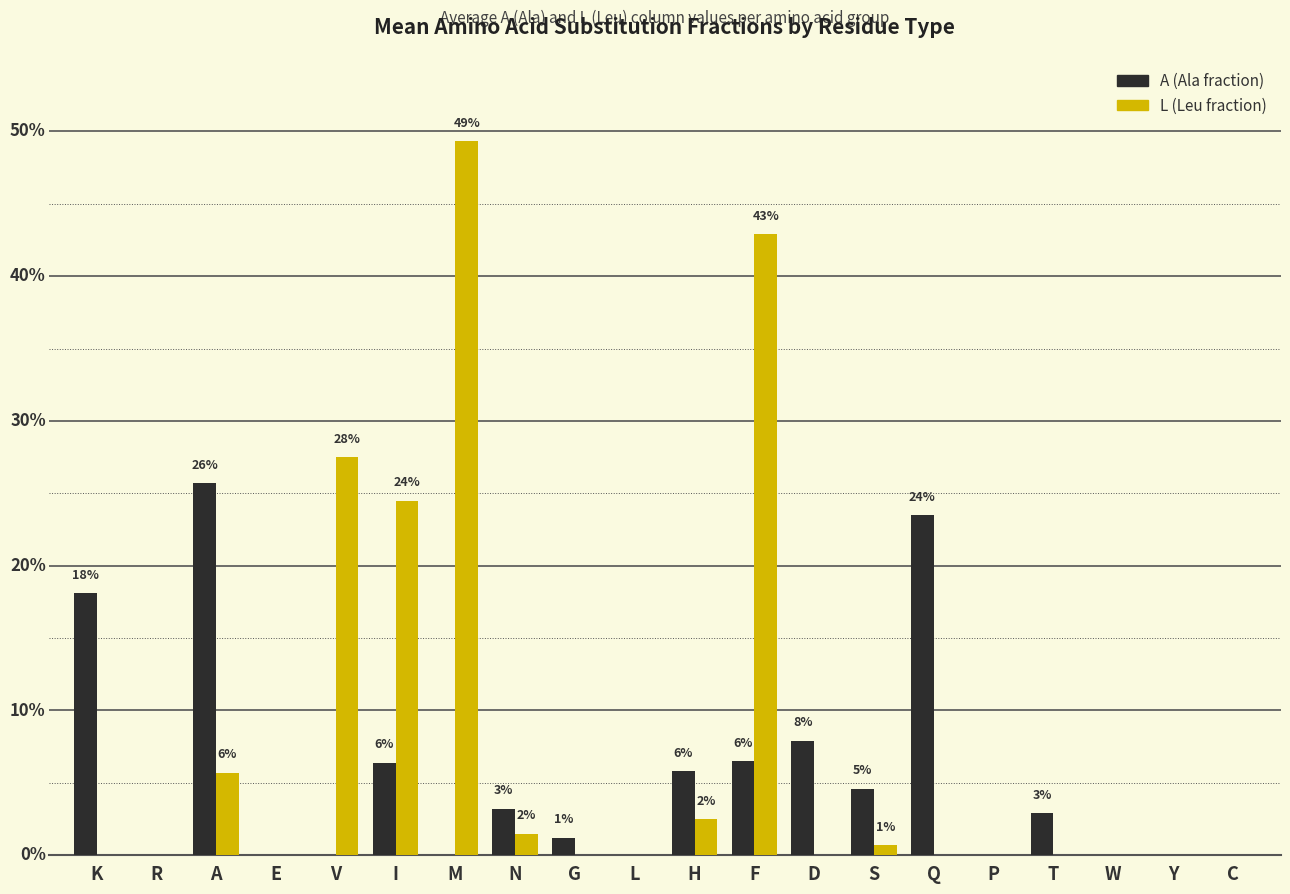

Is the value of A (Ala fraction) at R greater than the value of L (Leu fraction) at H?

No